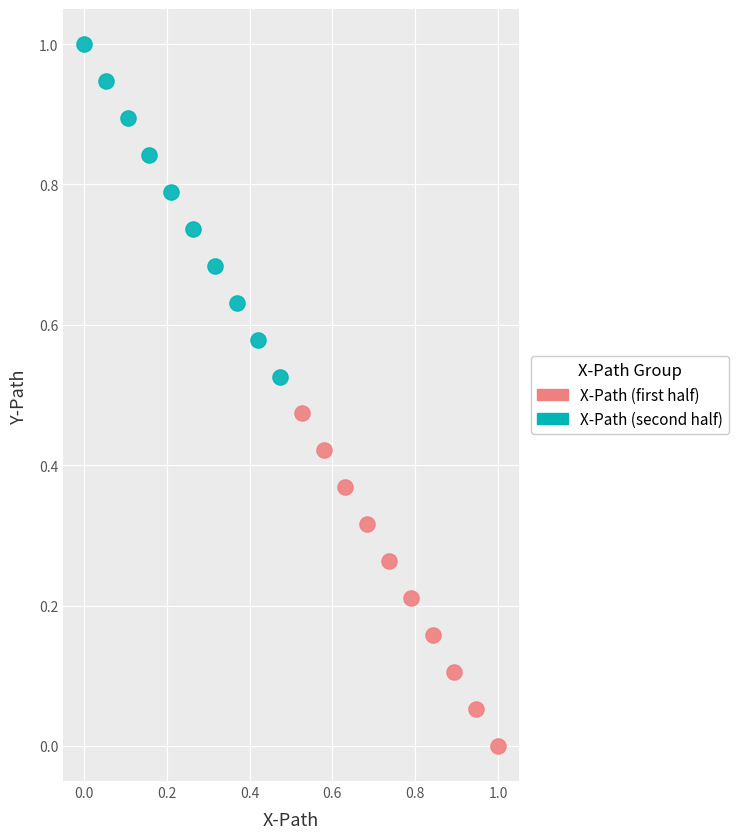

Which series contains the highest Y value?

X-Path (second half)